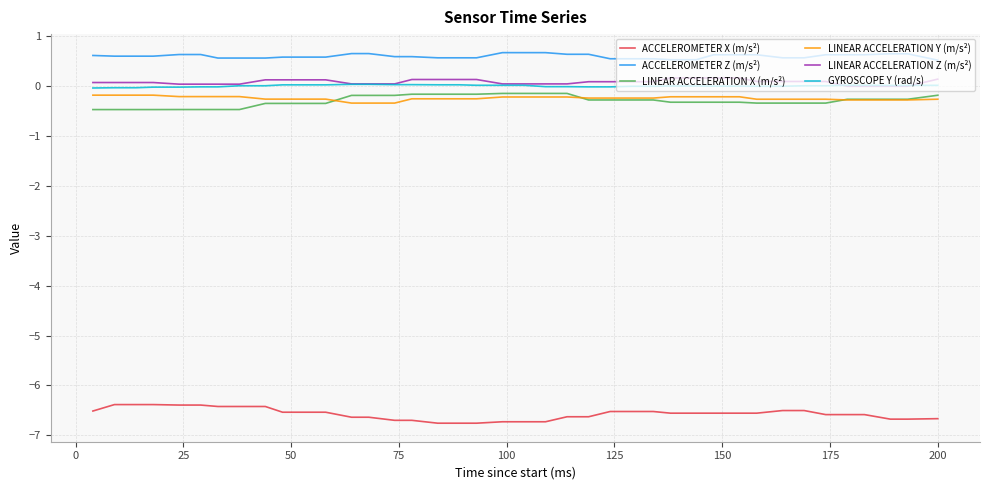

Which series has the largest total across all categories?

ACCELEROMETER Z (m/s²)